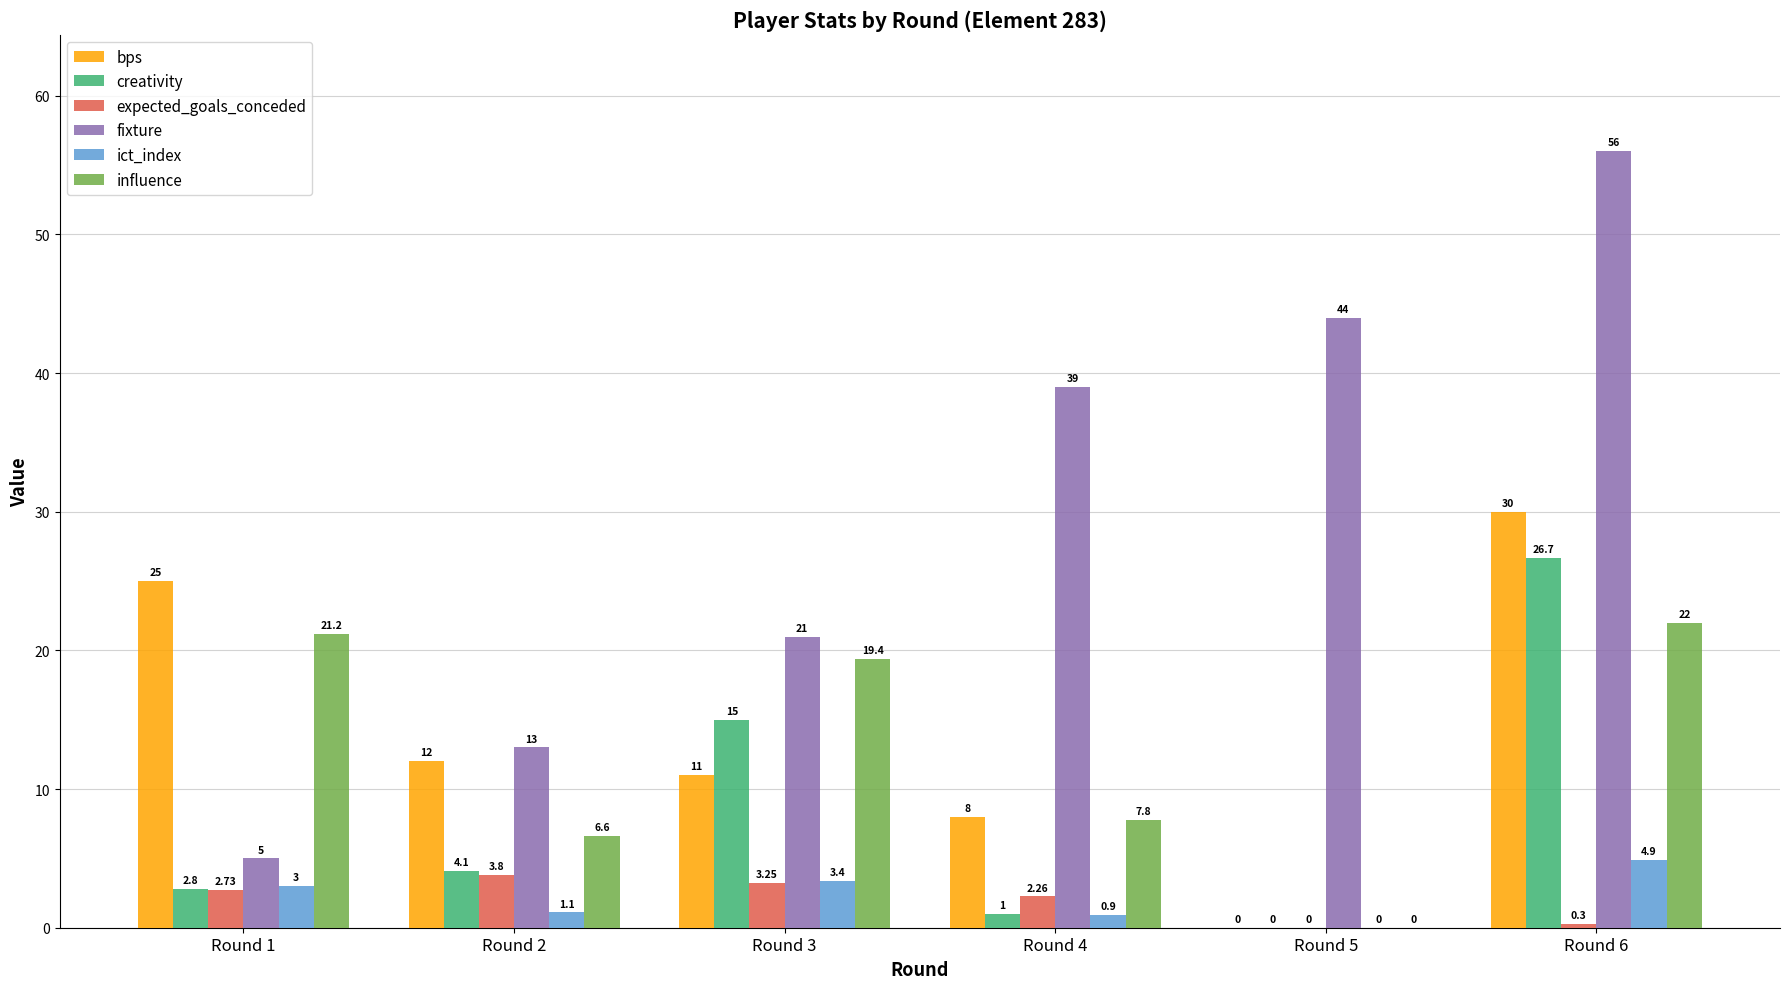

Which series has the largest total across all categories?

fixture